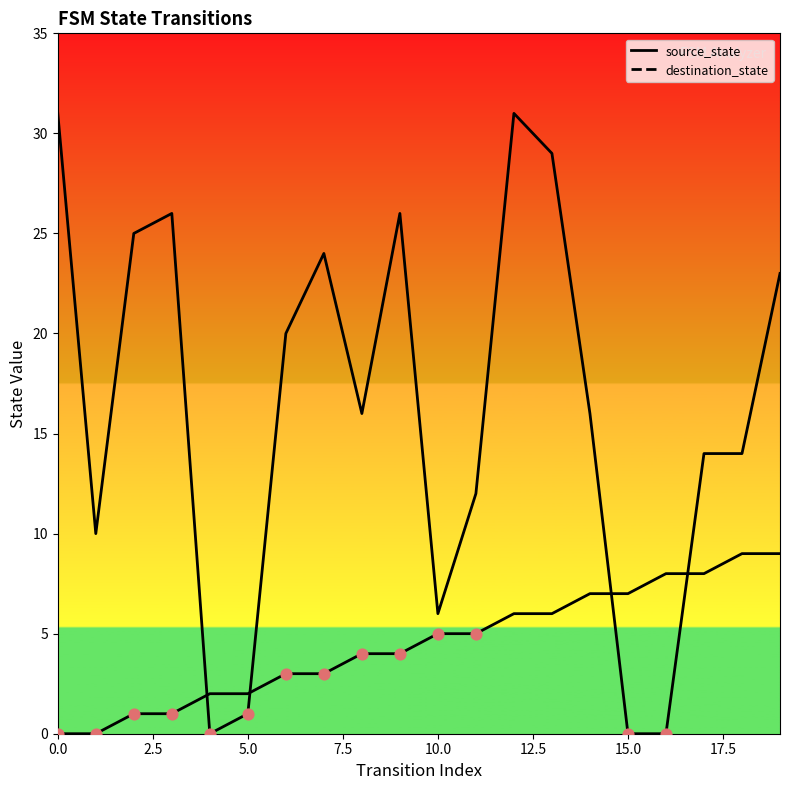

What are all the series names shown in the legend?

source_state, destination_state